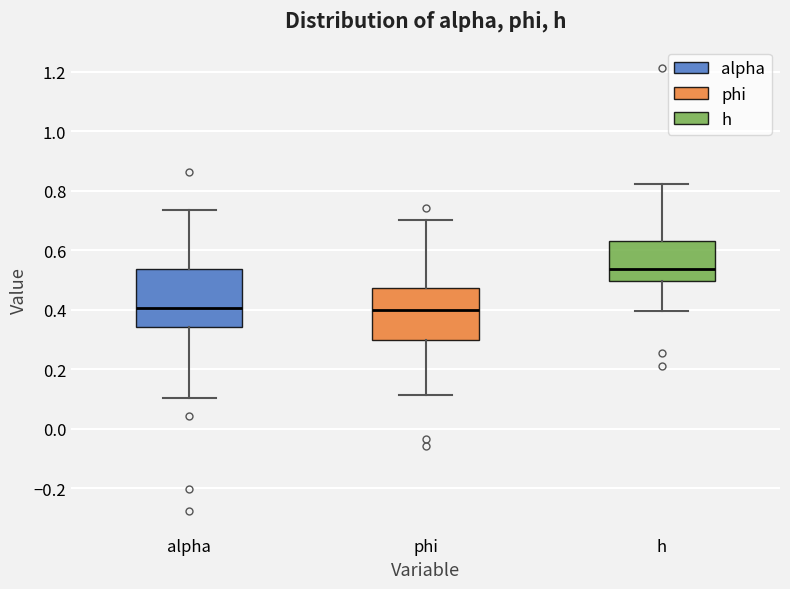

Reading left to right, read every box against the y-axis: the position of its median line, the range the box covers, and the ends of its whiskers. The values are not printed on the chart, so give them approximately, as read against the axis.

alpha: median 0.40, box 0.34 to 0.54, whiskers 0.10 to 0.74
phi: median 0.40, box 0.30 to 0.48, whiskers 0.12 to 0.70
h: median 0.54, box 0.50 to 0.64, whiskers 0.40 to 0.82